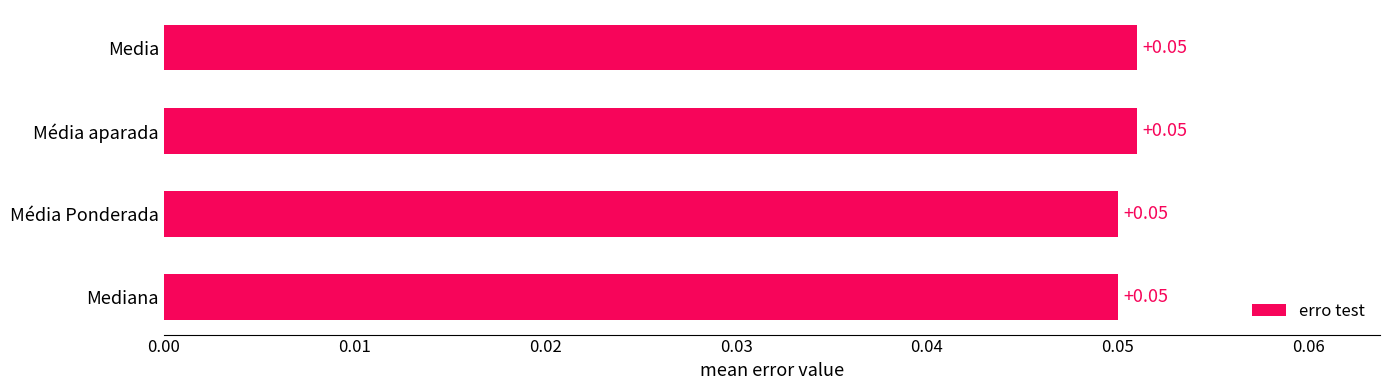

What is the minimum value shown in the chart?

0.1